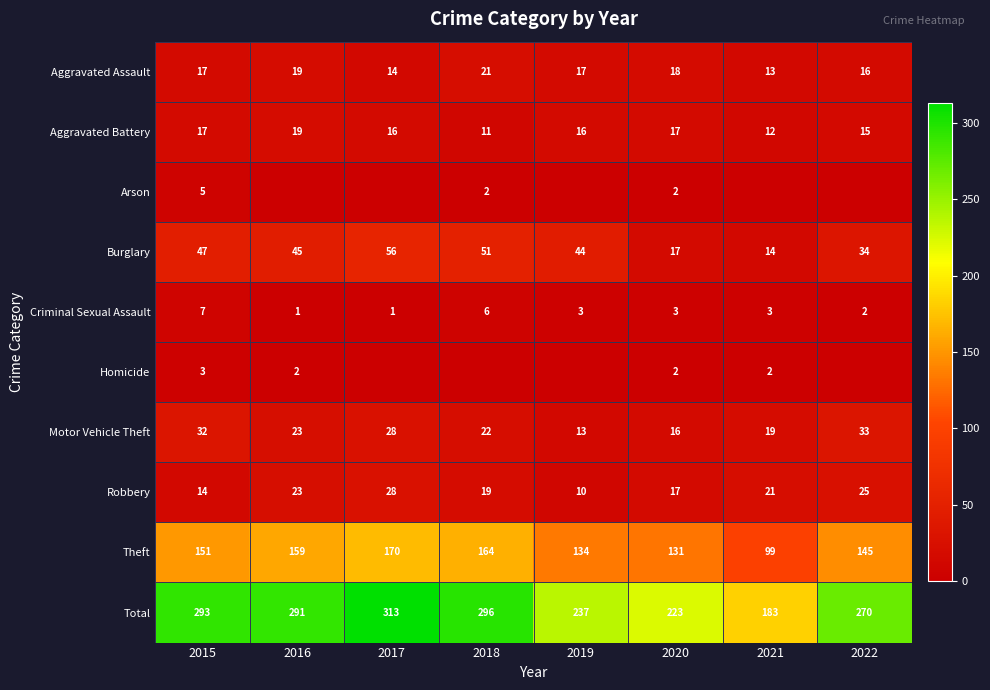

The value of Theft at 2021 is 168. True or false?

False